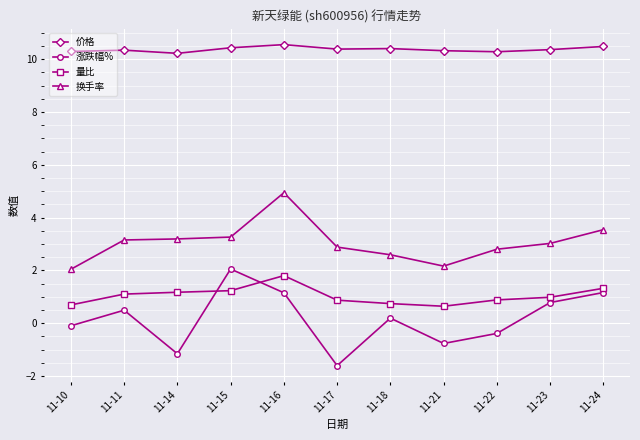

True or false: 价格 and 量比 intersect in this chart.

False